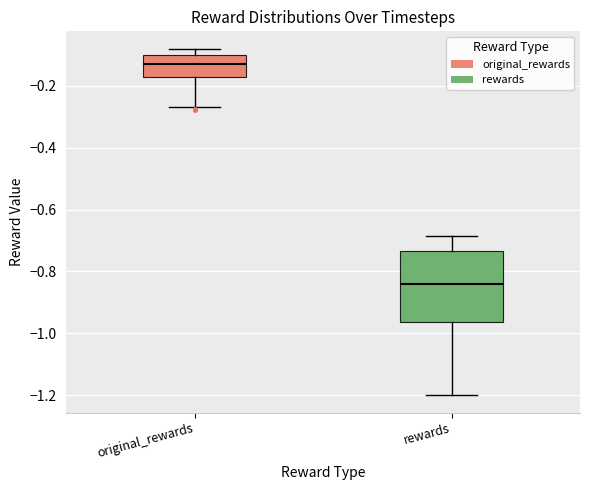

Reading left to right, read every box against the y-axis: the position of its median line, the range the box covers, and the ends of its whiskers. The values are not printed on the chart, so give them approximately, as read against the axis.

original_rewards: median -0.14, box -0.18 to -0.10, whiskers -0.26 to -0.08
rewards: median -0.84, box -0.96 to -0.74, whiskers -1.20 to -0.68